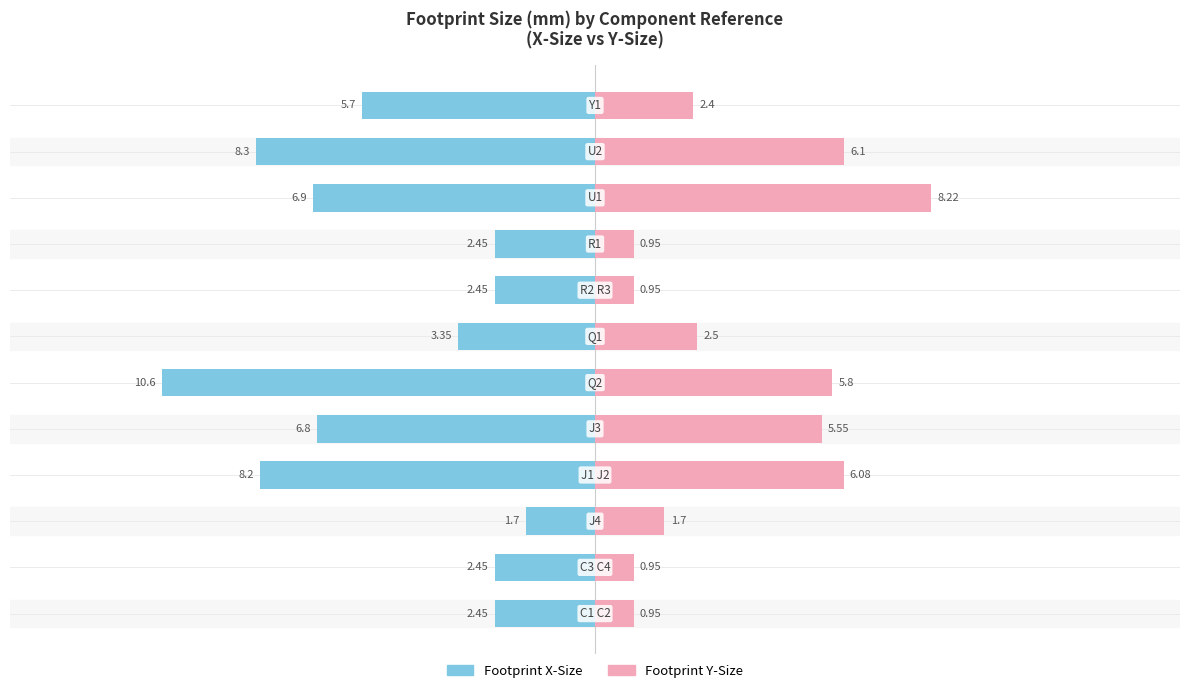

What is the sum of all Footprint Y-Size values?

42.1